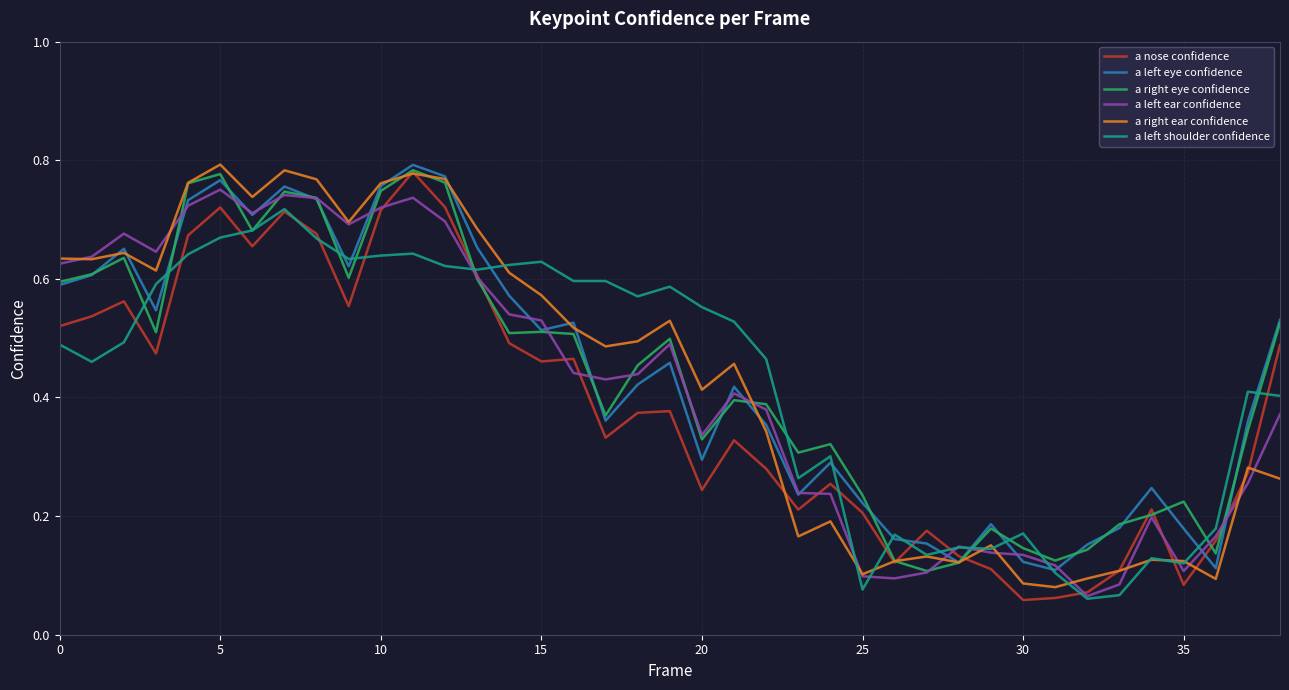

At which label is a left ear confidence closest to 0?

32